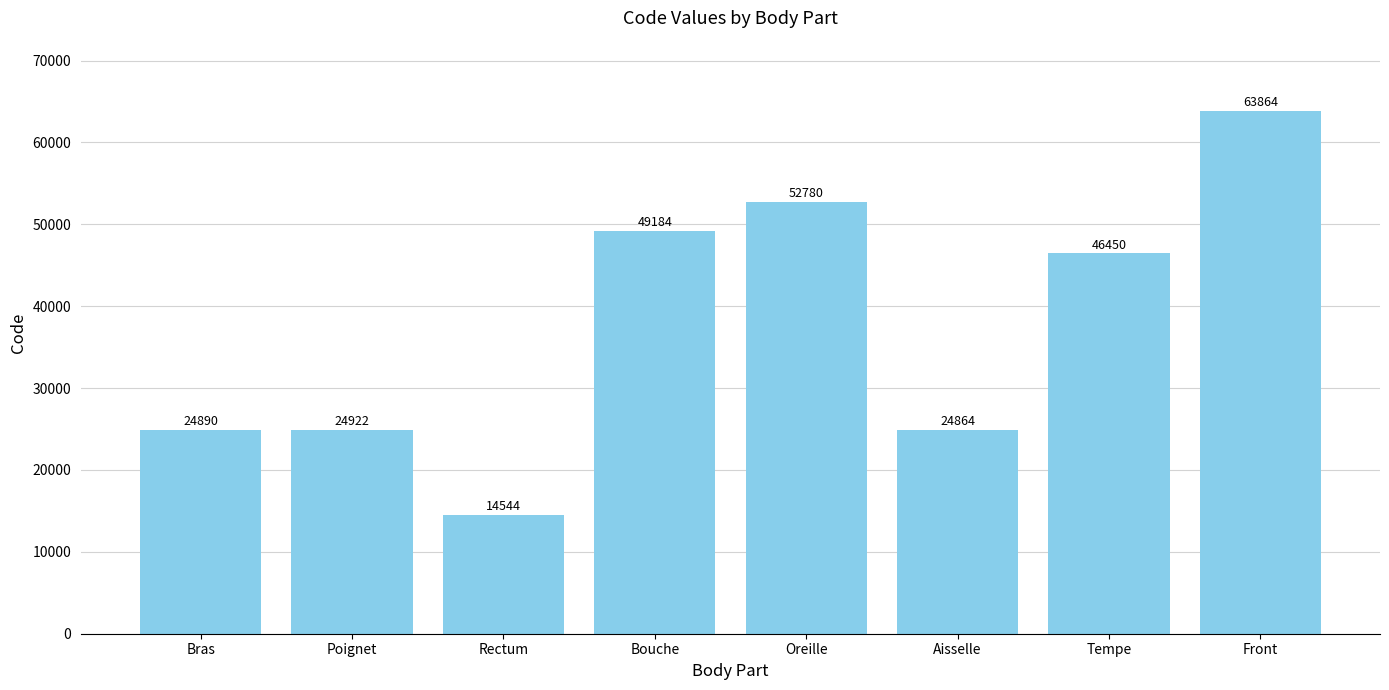

How many bars are there in total?

8